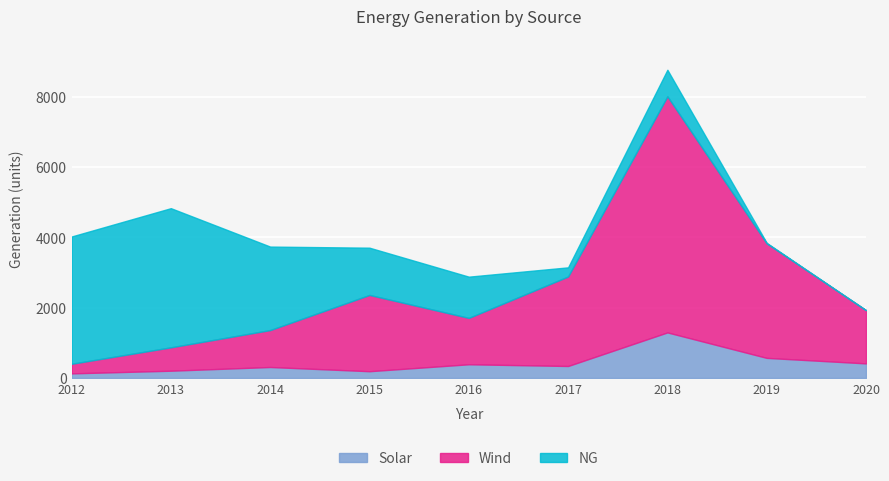

What is the value of the Wind point at the 7th from the left?

6721.3